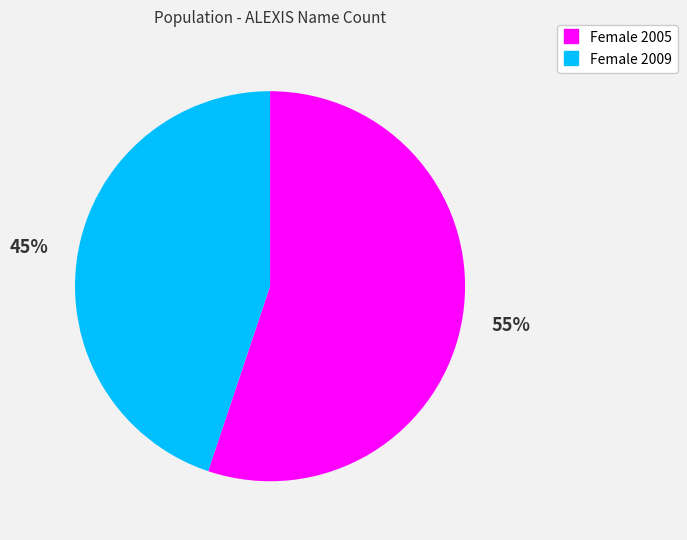

To the nearest percent, what is the difference between the largest and smallest slice percentages?

10%